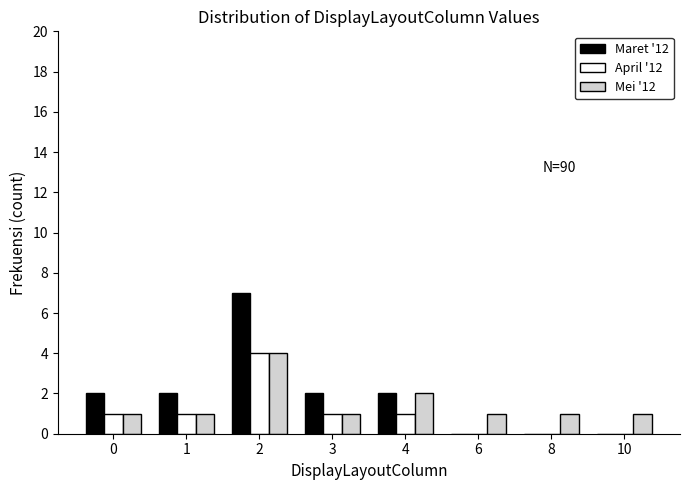

Reading right to left, what are all the values shown in this chart?

Maret '12: 10=0	8=0	6=0	4=2	3=2	2=7	1=2	0=2
April '12: 10=0	8=0	6=0	4=1	3=1	2=4	1=1	0=1
Mei '12: 10=1	8=1	6=1	4=2	3=1	2=4	1=1	0=1